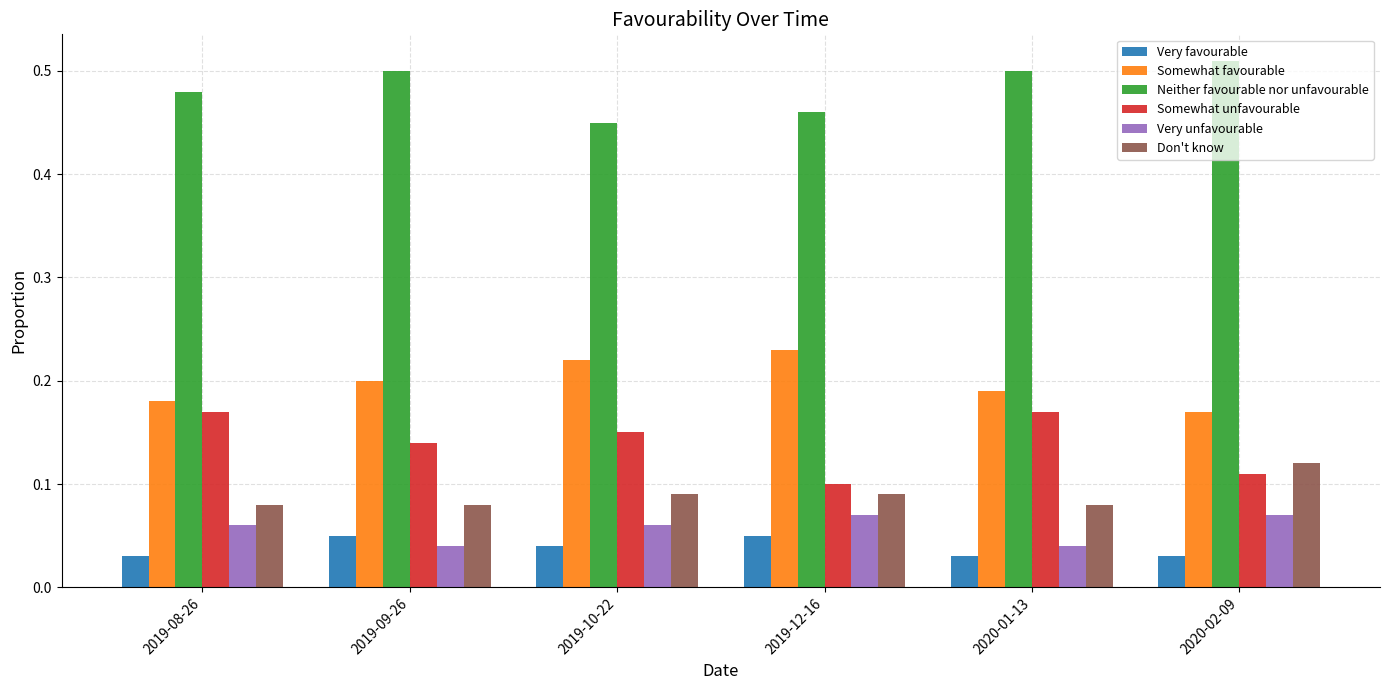

What is the sum of the Neither favourable nor unfavourable values at 2020-02-09 and 2019-09-26?

1.0